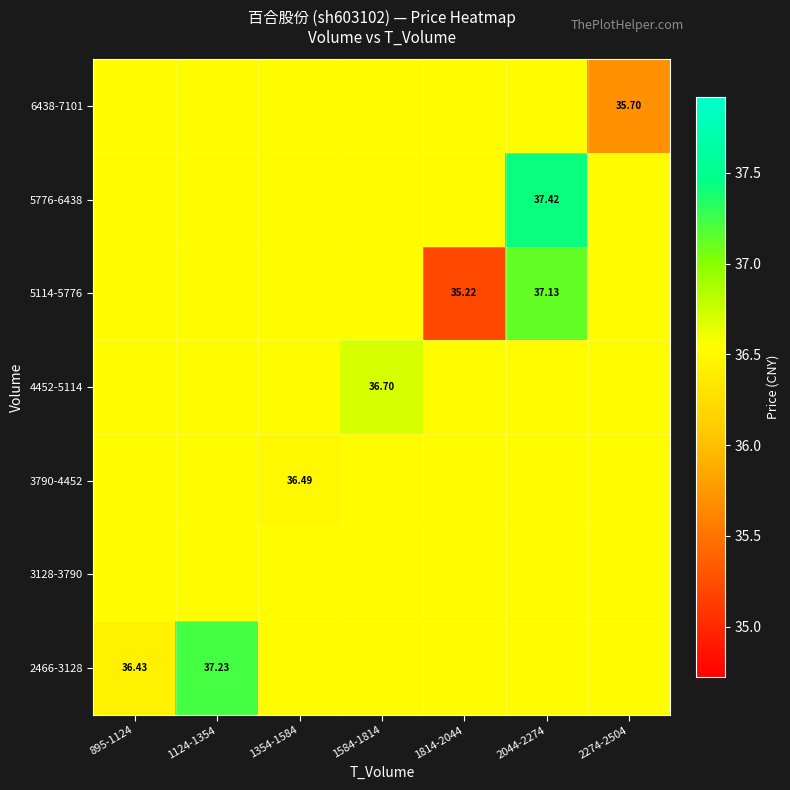

Count the 6438-7101 values in the range 36 to 37.

6